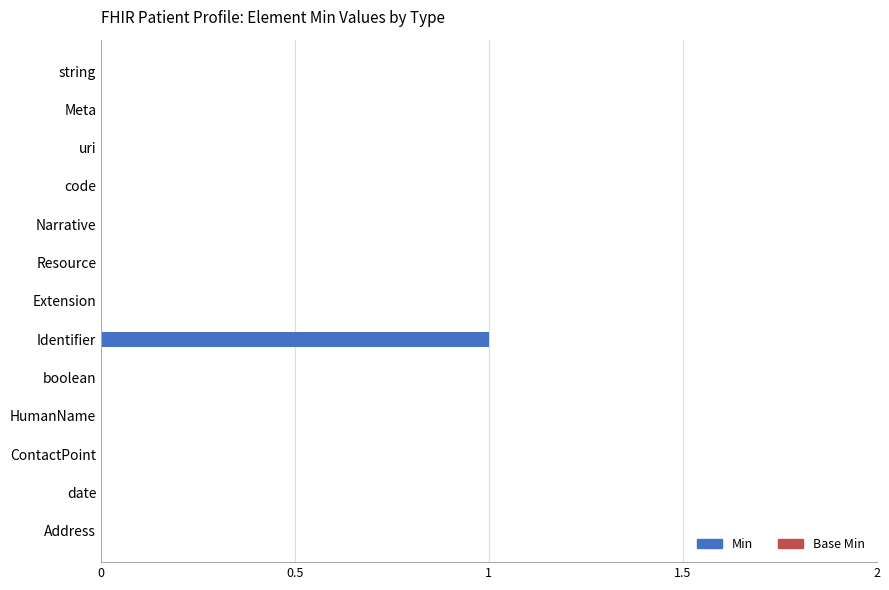

Is it true that the value at Narrative is 0?

True